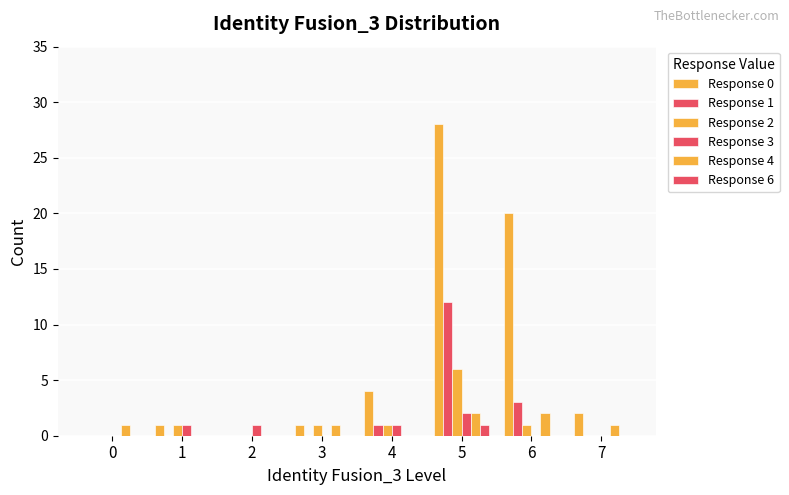

What is the average value of the Response 1 series?

2